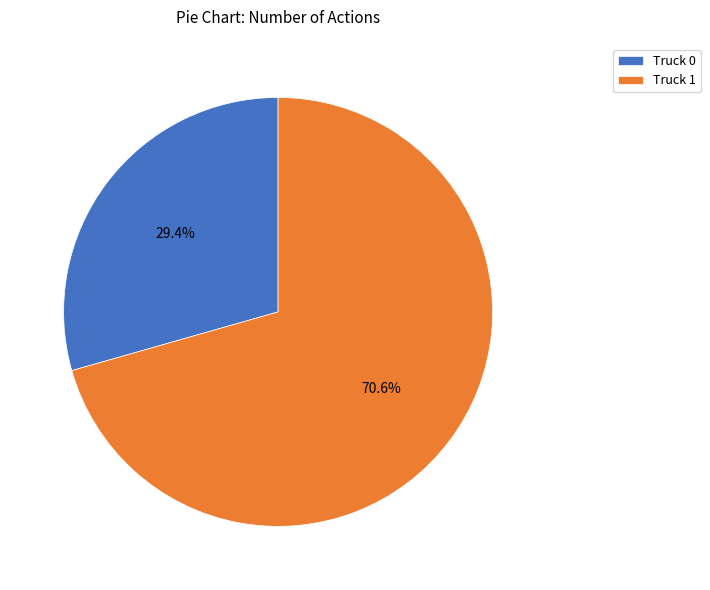

Combined, do Truck 0 and Truck 1 account for over 50%?

Yes